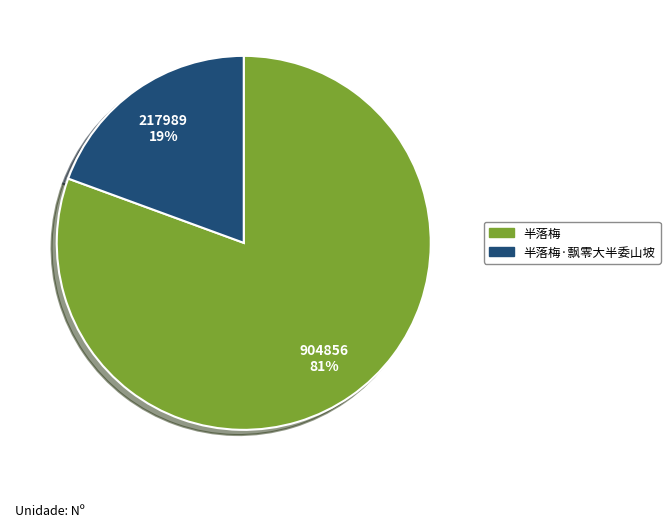

How many slices are in this pie chart?

2